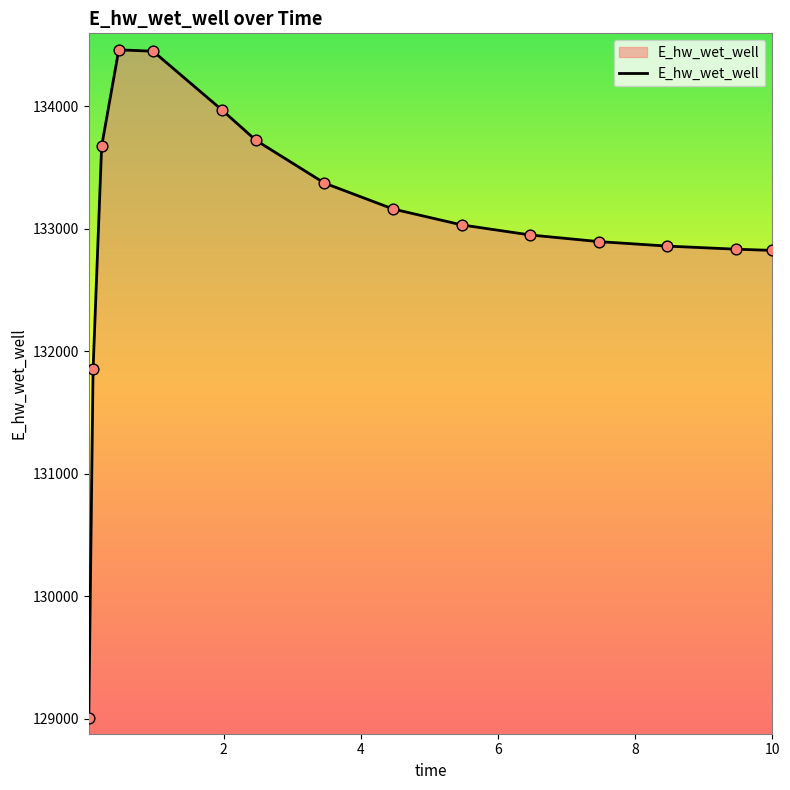

What is the difference between the maximum and minimum values?

5453.6